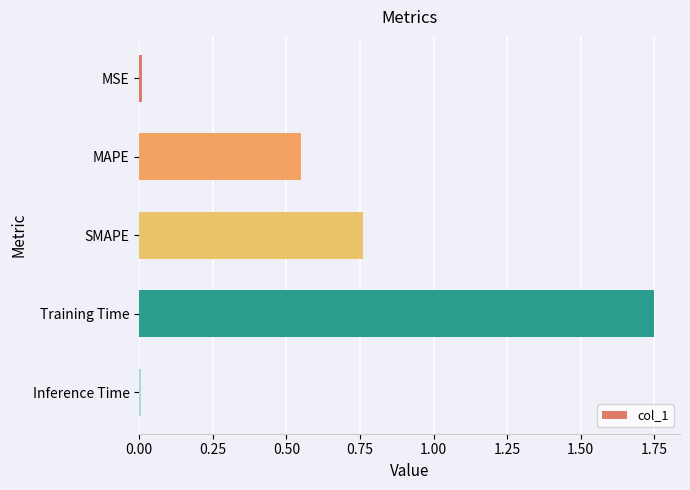

What is the difference between the values at Training Time and SMAPE?

1.0